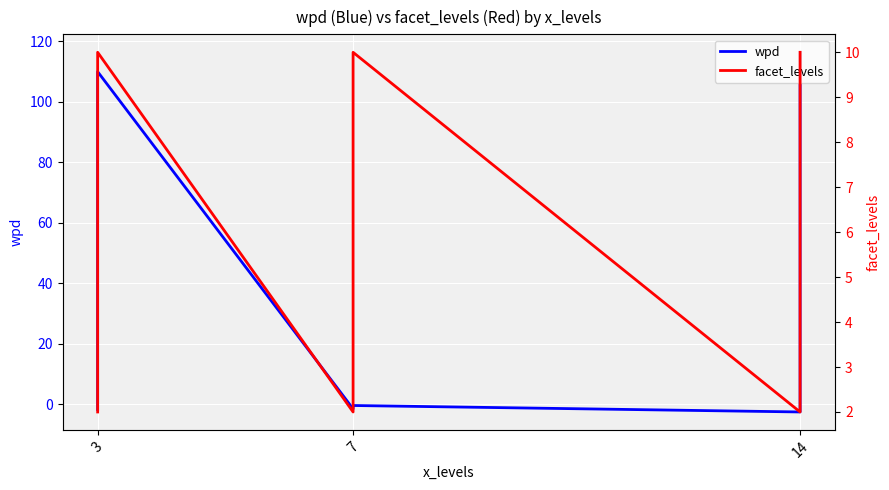

Count the number of categories in the chart.

9